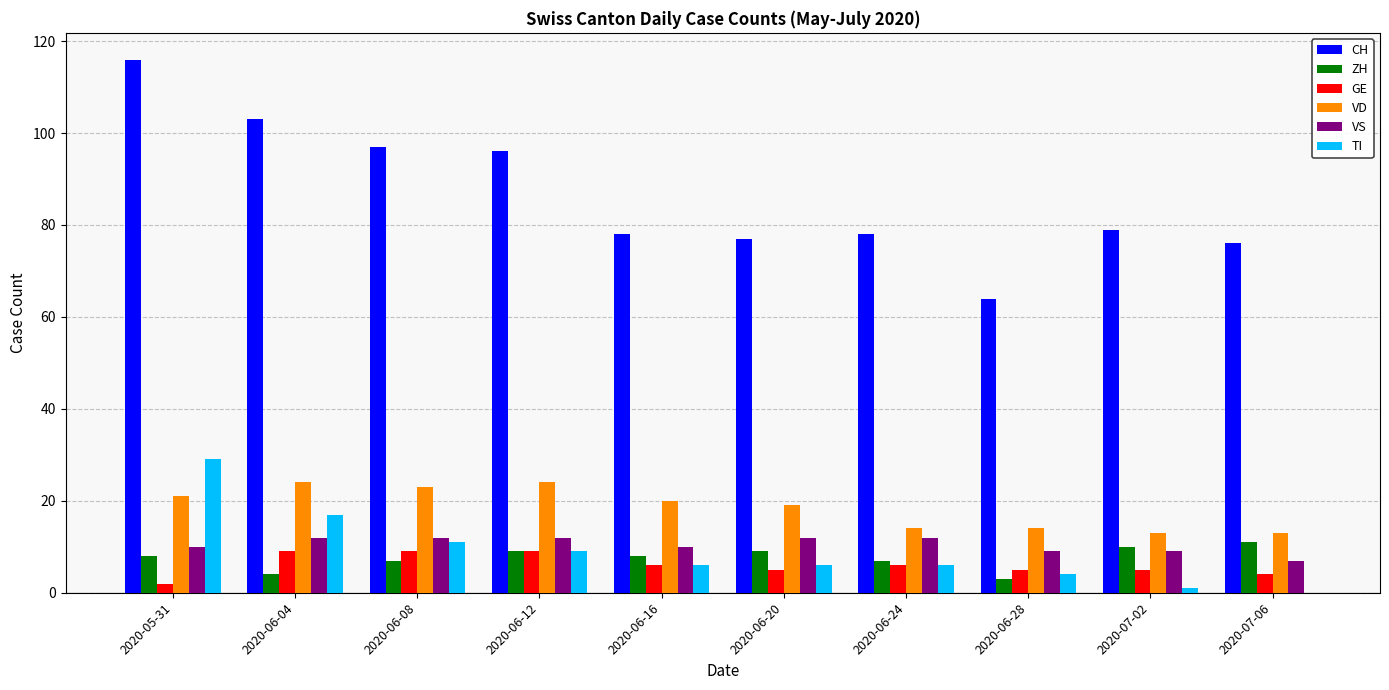

What is the spread (max minus min) of values at 2020-05-31?

114